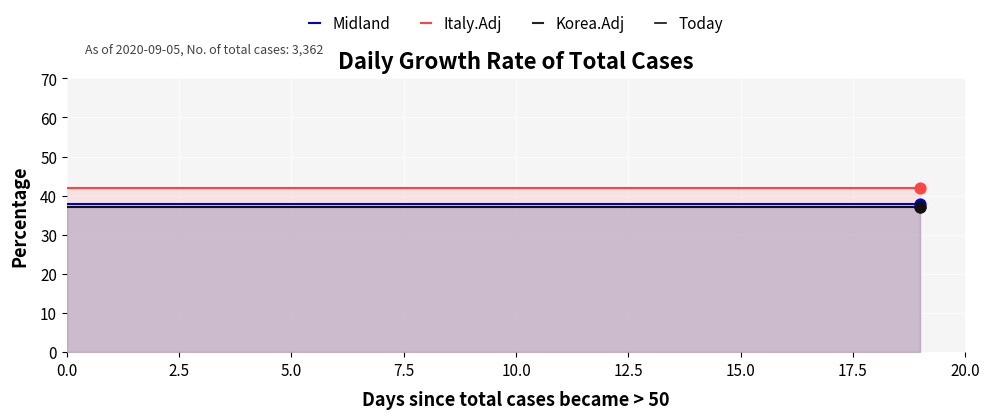

Which series reaches the minimum Y coordinate?

Korea.Adj